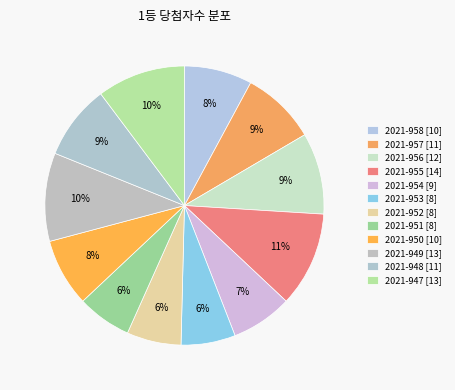

How many slices are in this pie chart?

12